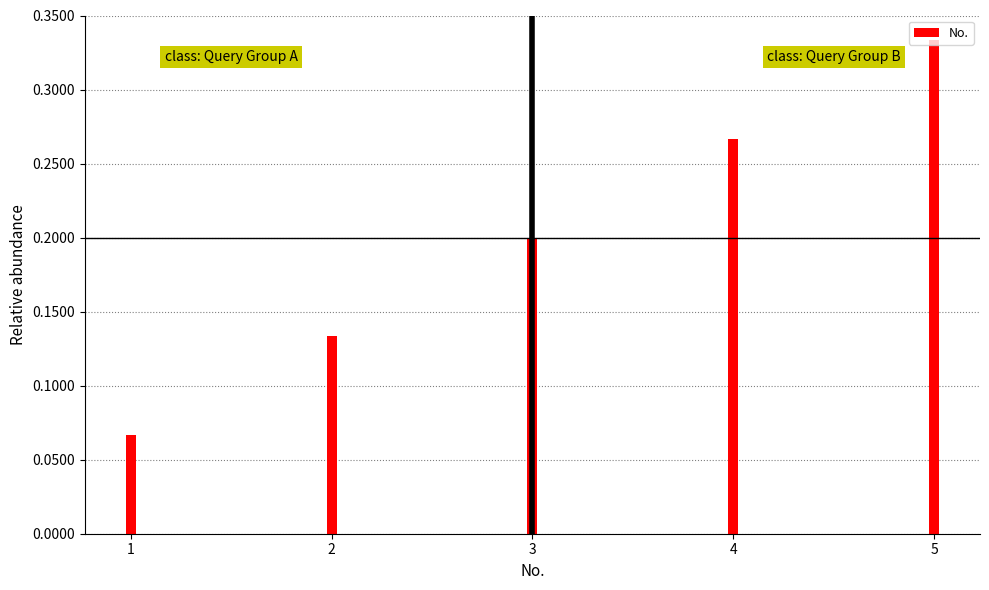

What is the value of the 3rd bar from the left?

0.2